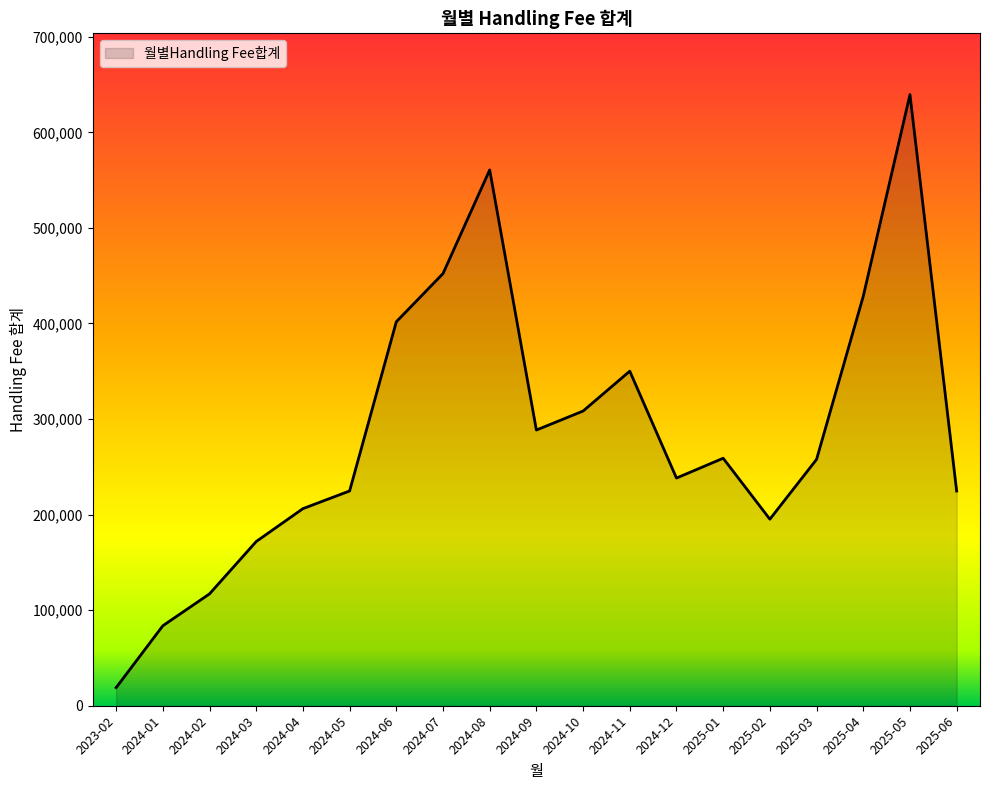

Approximately how many times larger is the value at 2024-11 compared to 2025-04?

0.8